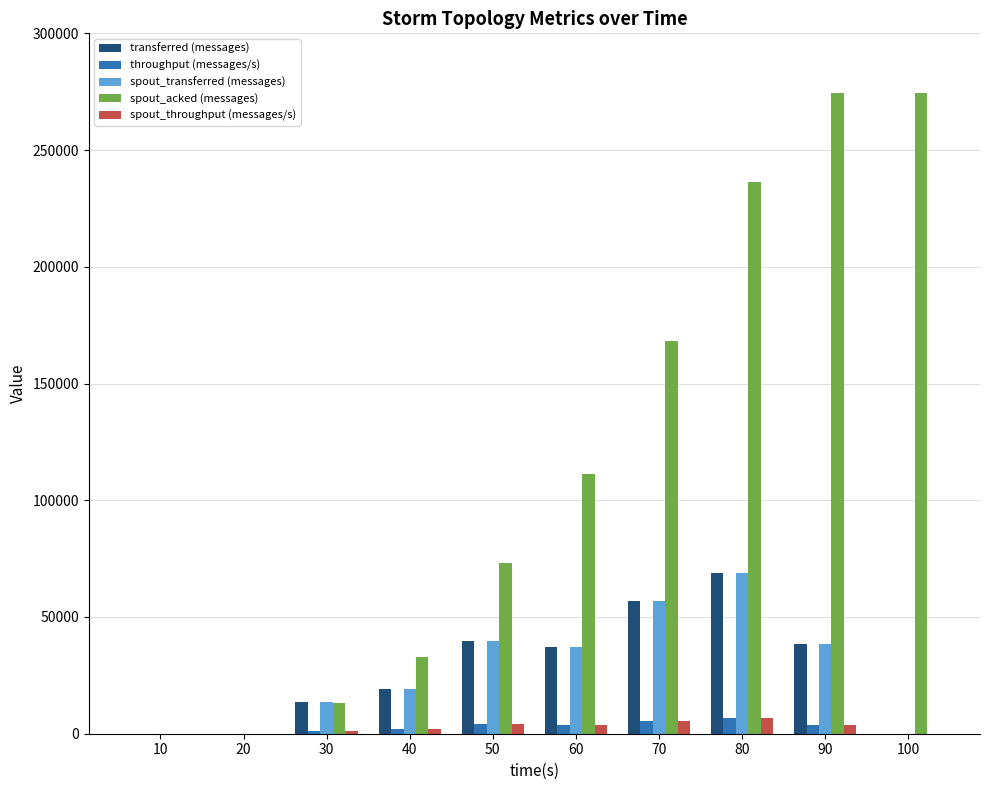

Where does the throughput (messages/s) series first go above 3681?

50